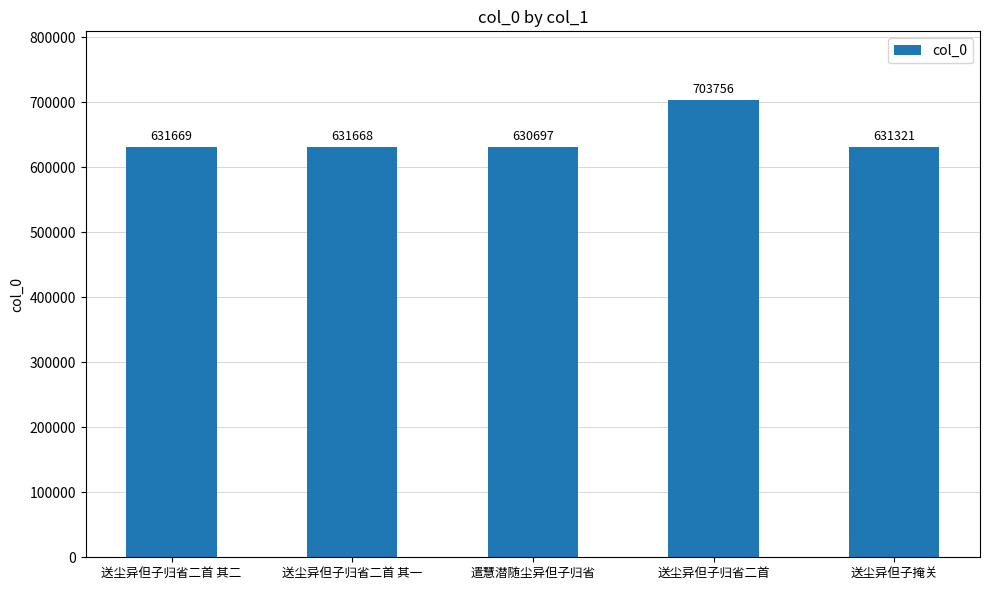

What is the approximate value at 送尘异但子掩关, to the nearest 50?

631300